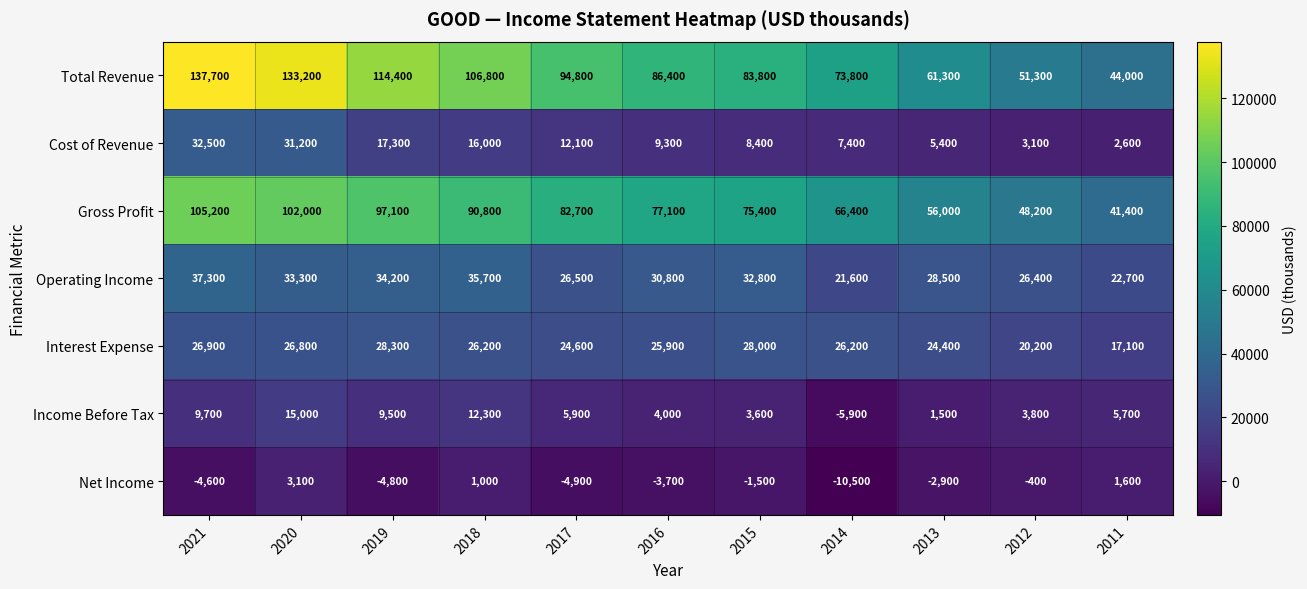

What is the difference between the highest and lowest values at 2020?

130100